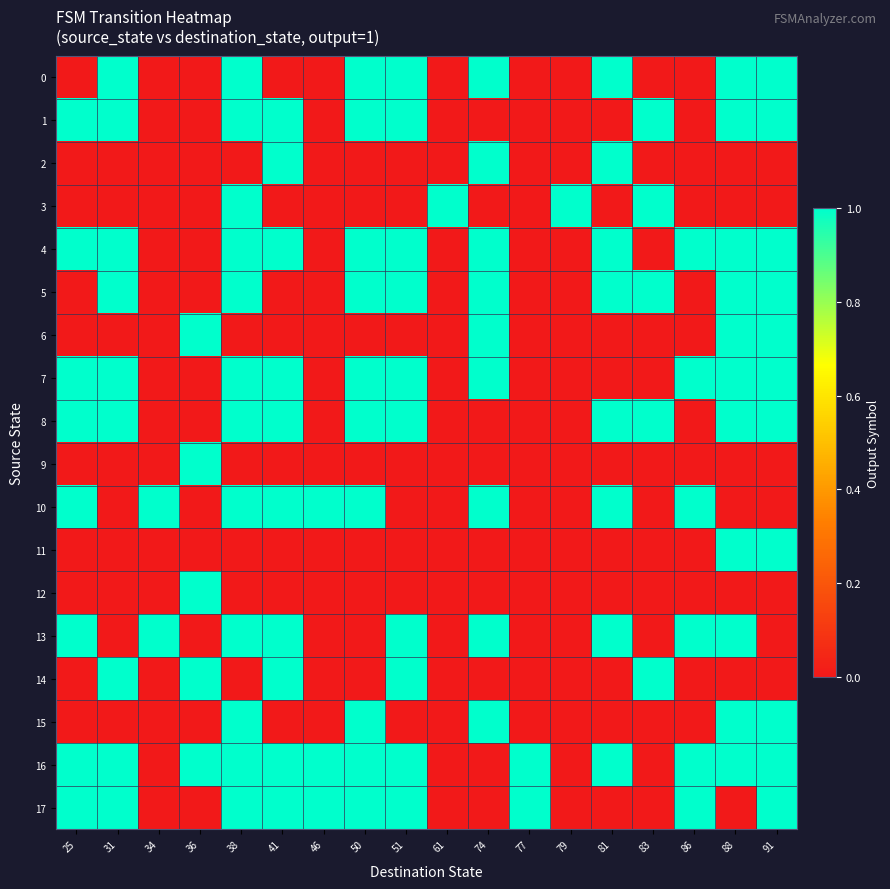

At 91, list the series in order from smallest to largest.

2, 3, 9, 10, 12, 13, 14, 0, 1, 4, 5, 6, 7, 8, 11, 15, 16, 17